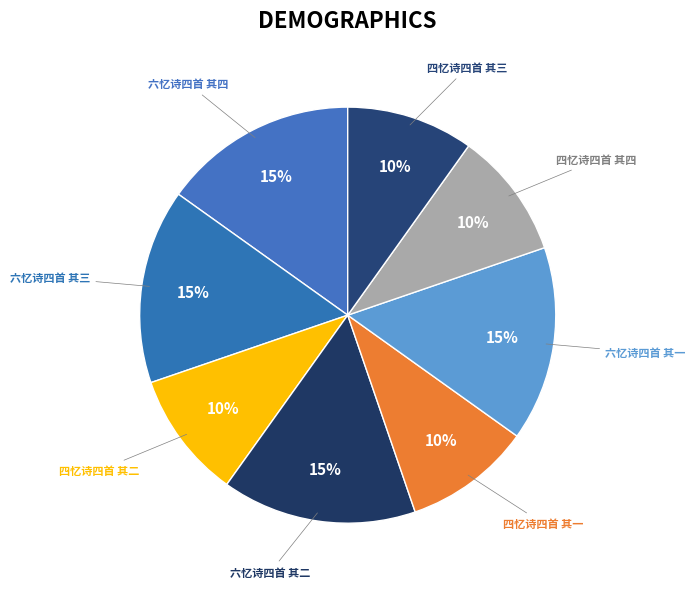

Is there a majority slice in this chart?

No